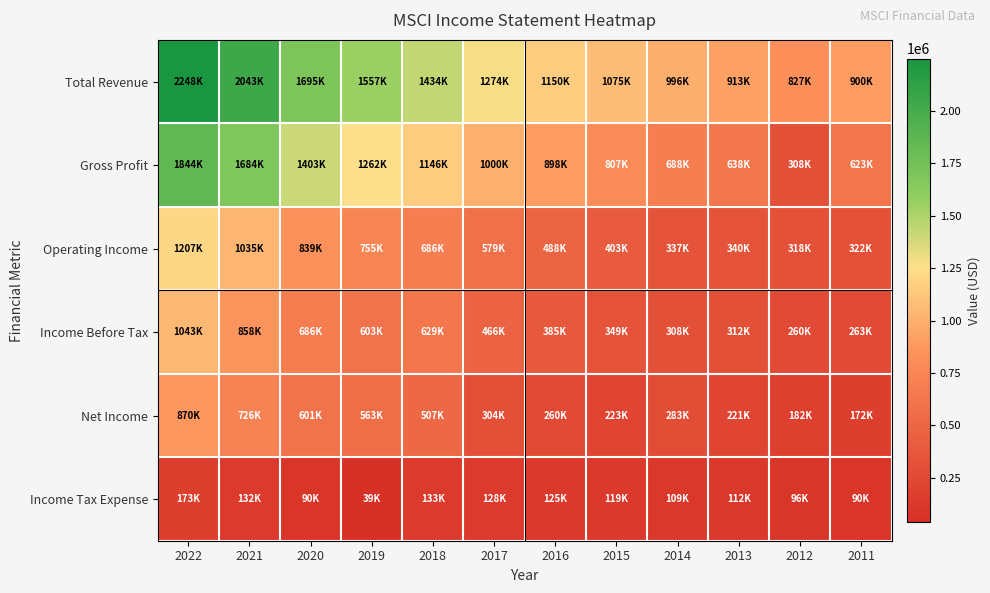

What is the maximum value shown in the chart?

2248600